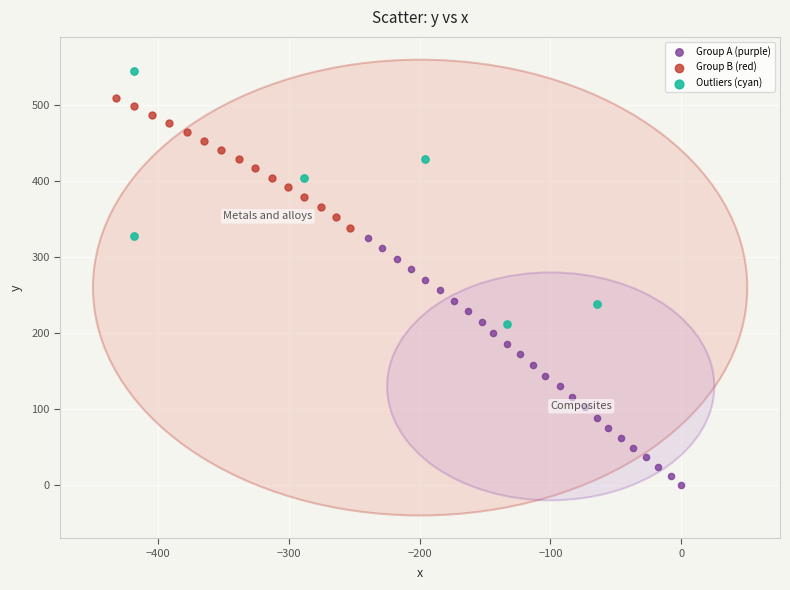

Which series has the largest Y range (max minus min)?

Outliers (cyan)